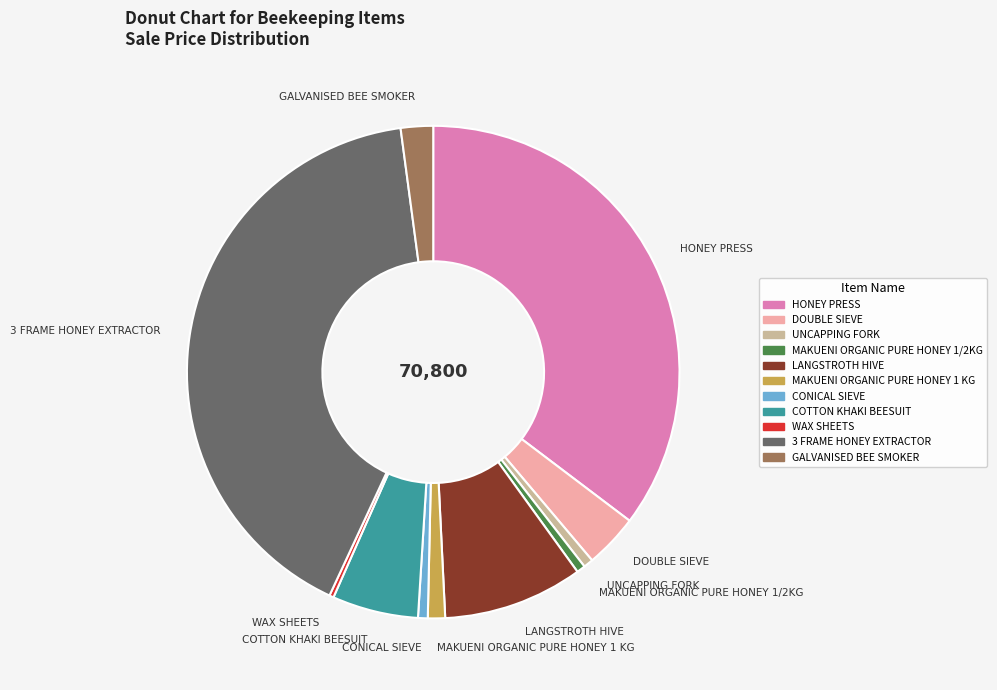

Between CONICAL SIEVE and DOUBLE SIEVE, which is larger?

DOUBLE SIEVE